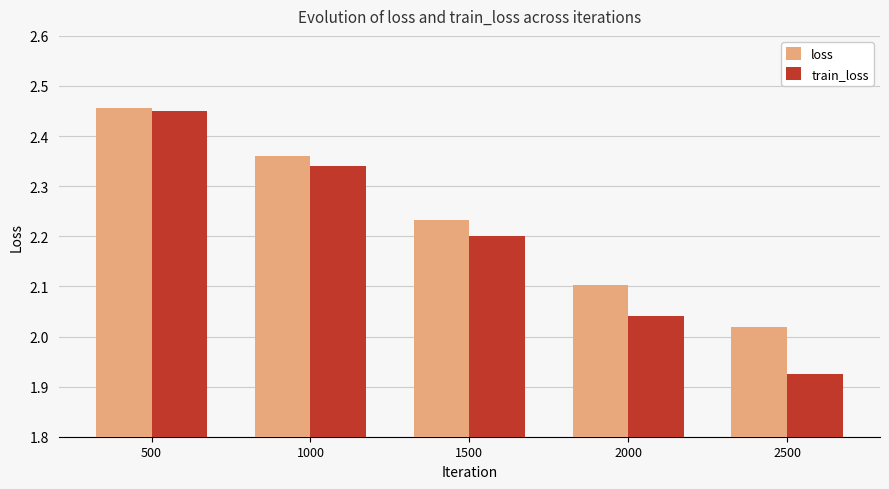

Is it true that loss equals 0.8 at 1500?

False